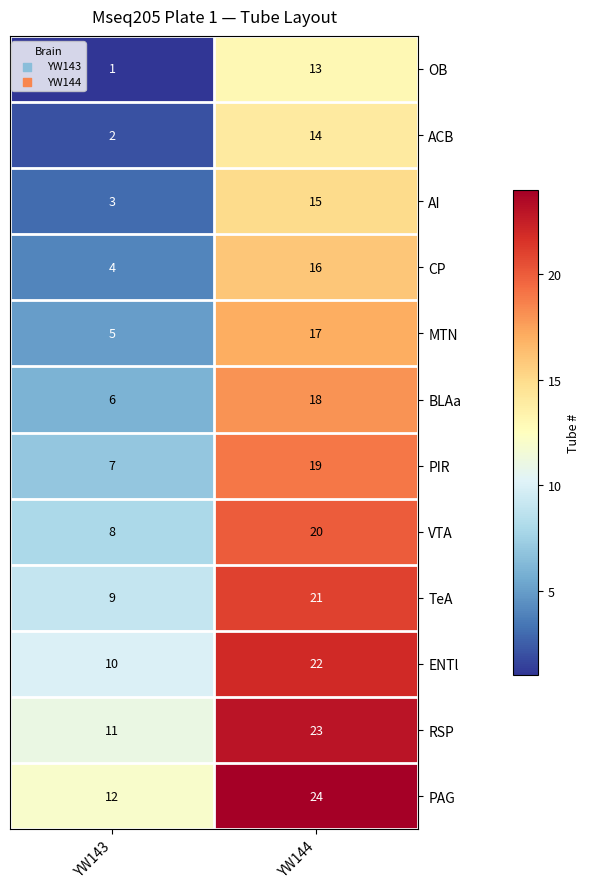

Reading left to right, list all the values displayed in this chart.

OB: YW143=1	YW144=13
ACB: YW143=2	YW144=14
AI: YW143=3	YW144=15
CP: YW143=4	YW144=16
MTN: YW143=5	YW144=17
BLAa: YW143=6	YW144=18
PIR: YW143=7	YW144=19
VTA: YW143=8	YW144=20
TeA: YW143=9	YW144=21
ENTl: YW143=10	YW144=22
RSP: YW143=11	YW144=23
PAG: YW143=12	YW144=24